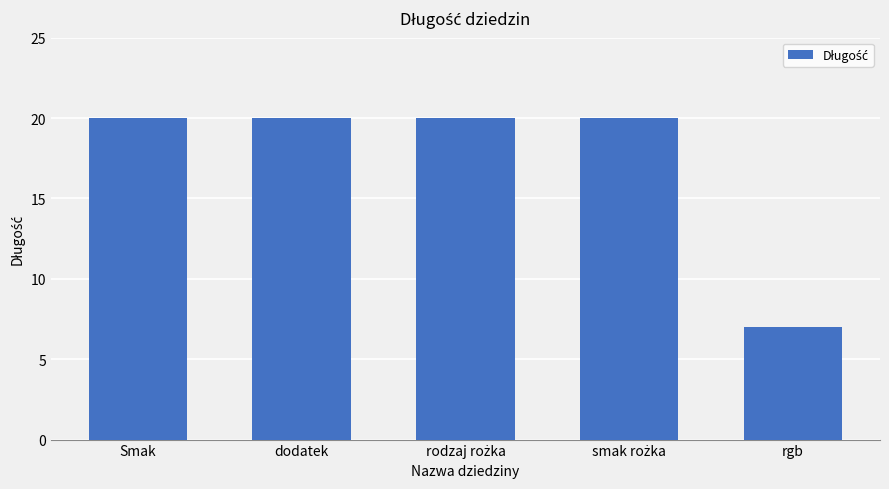

Reading left to right, transcribe all the data shown in this chart.

20	20	20	20	7